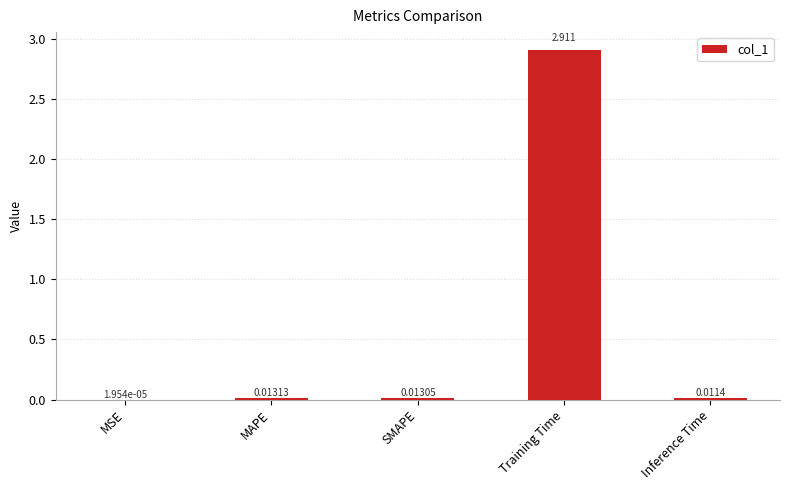

Which label corresponds to the largest value in the chart?

Training Time